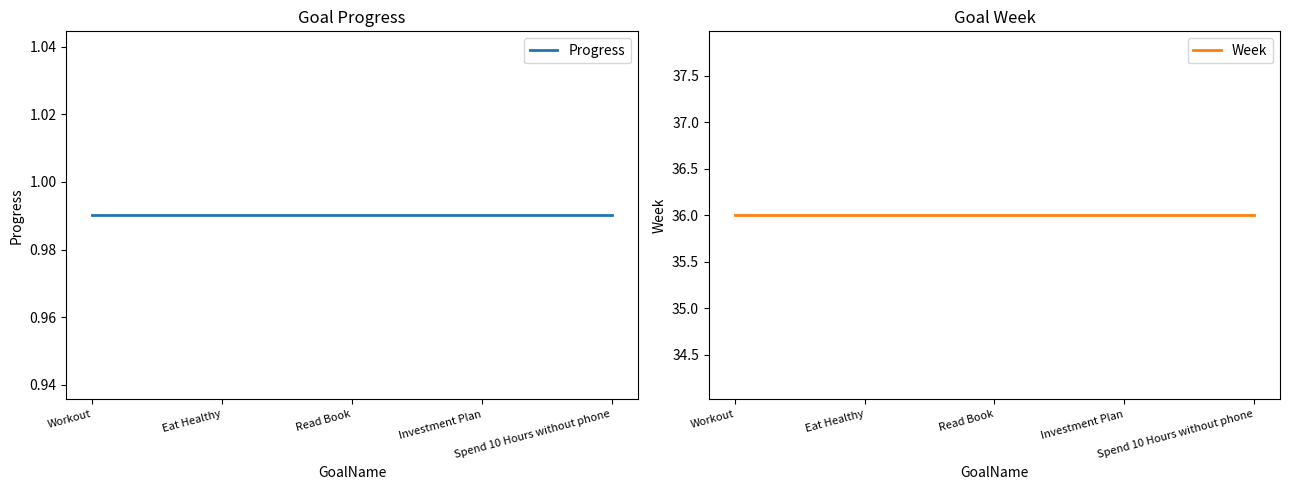

The value of Week at Workout is 36.0. True or false?

True